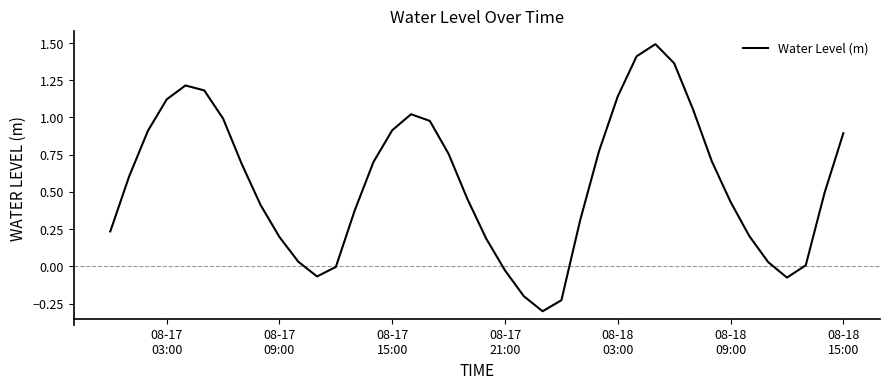

What is the greatest value displayed?

1.5